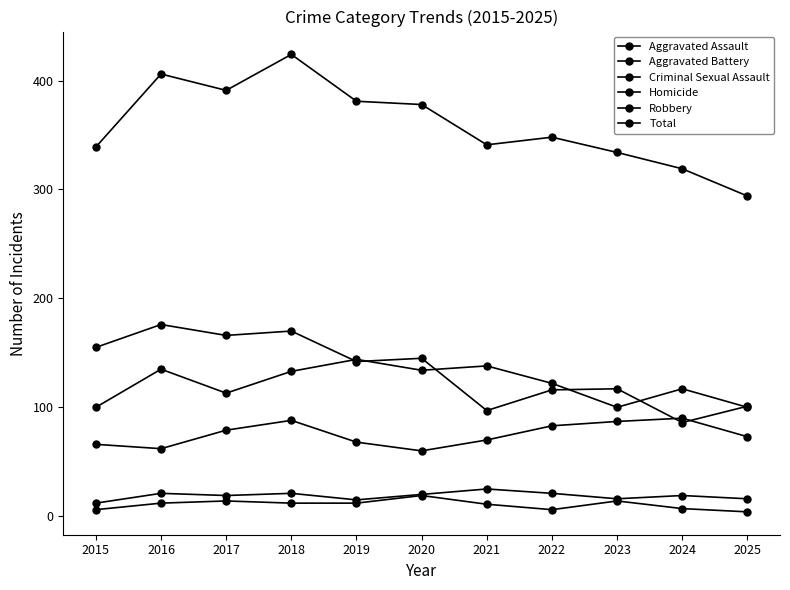

Is it true that Homicide equals 12 at 2016?

True